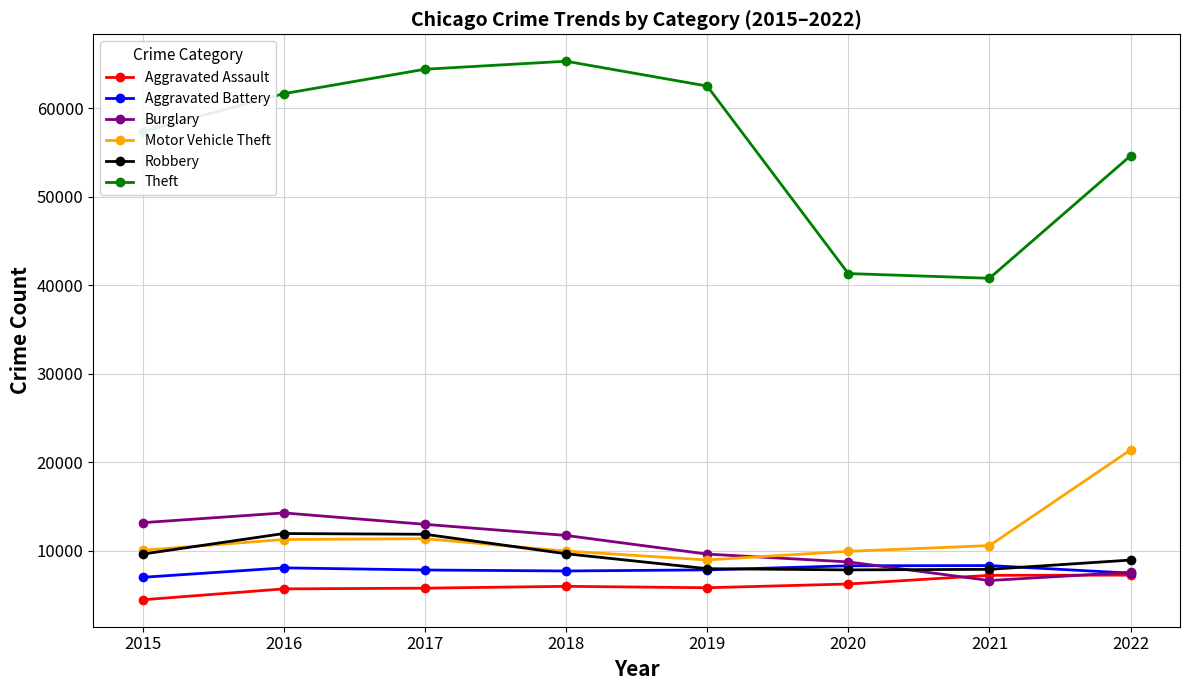

Rank the series by their maximum value, from lowest to highest.

Aggravated Assault, Aggravated Battery, Robbery, Burglary, Motor Vehicle Theft, Theft